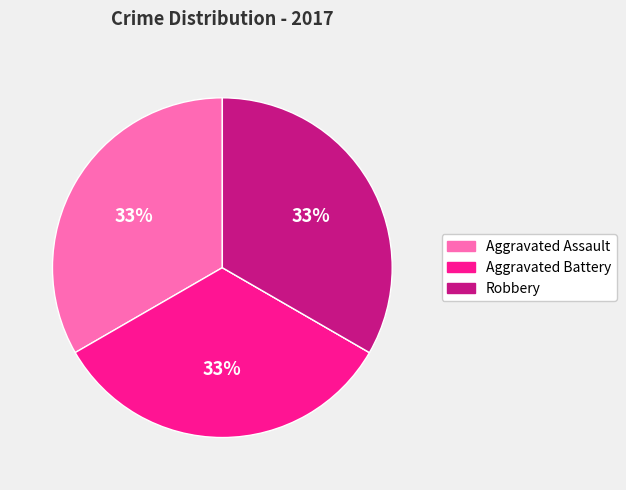

Is there a majority slice in this chart?

No